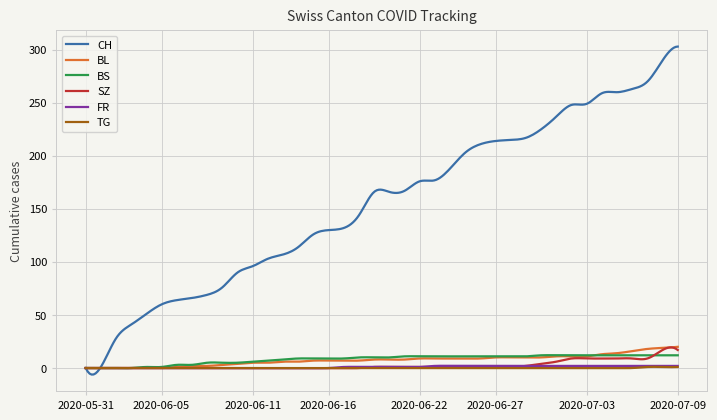

Which series has the largest total across all categories?

CH